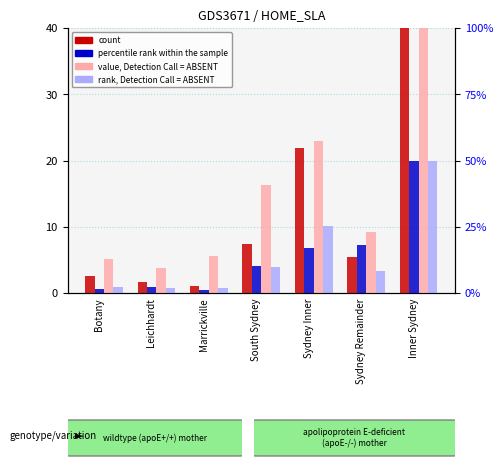

Between Sydney Inner and South Sydney, which is larger?

Sydney Inner